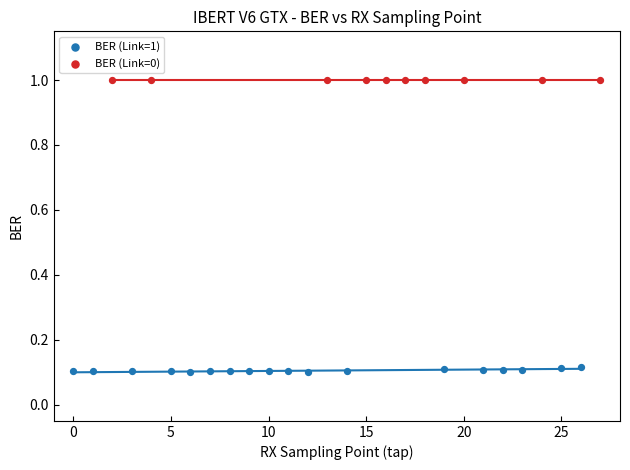

Which series reaches the maximum Y coordinate?

BER (Link=0)